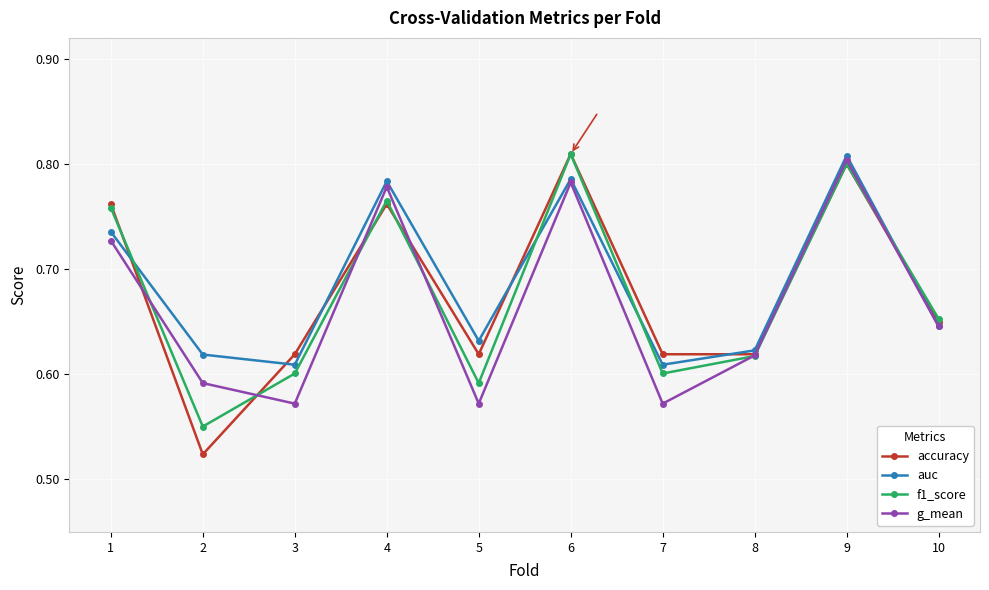

At which label does accuracy reach its peak?

6